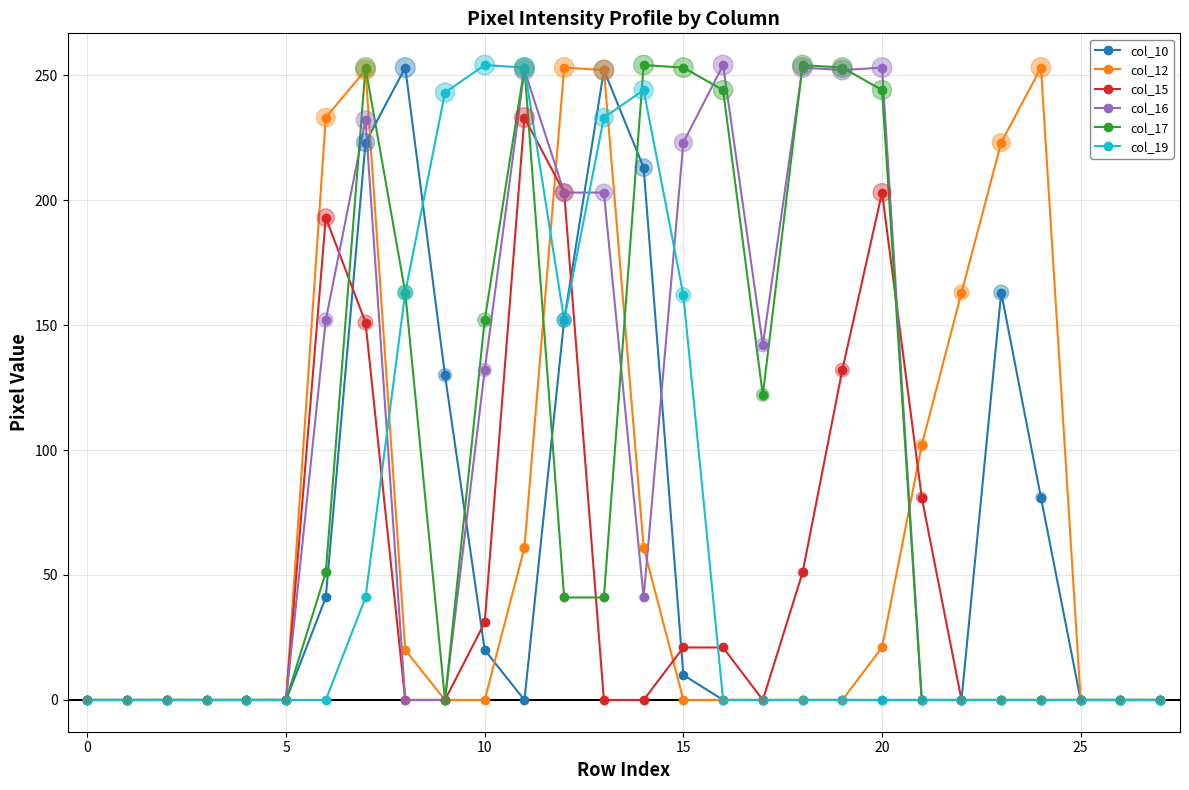

What is the maximum value for col_16?

254